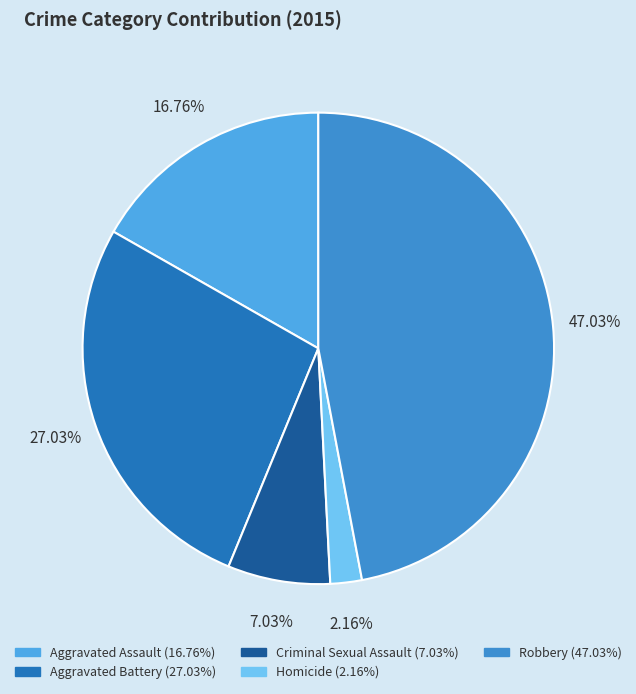

Does Aggravated Battery represent more than half of the total?

No